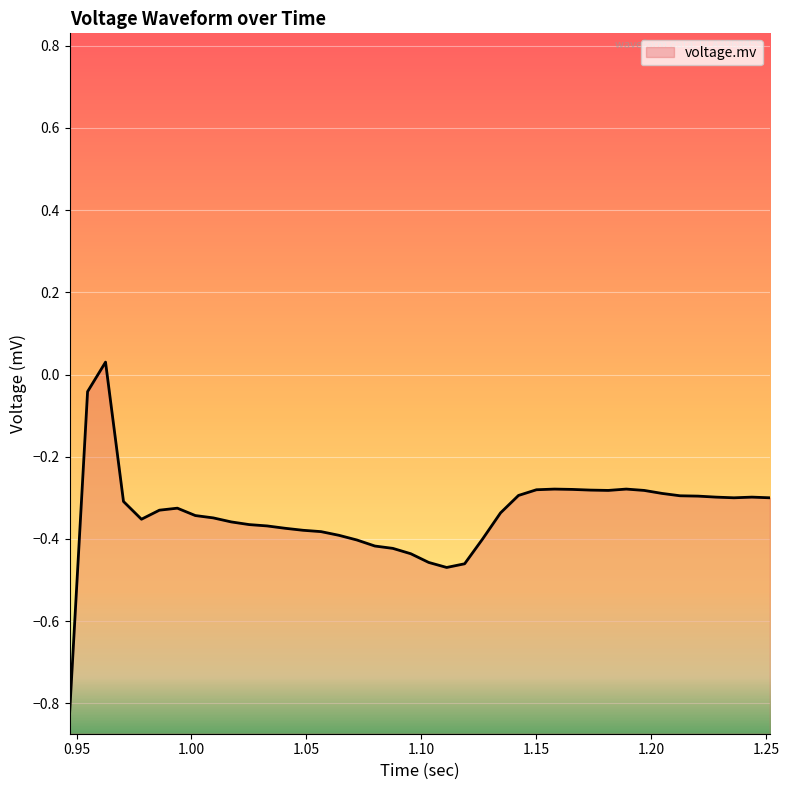

How many data points are above 0?

1